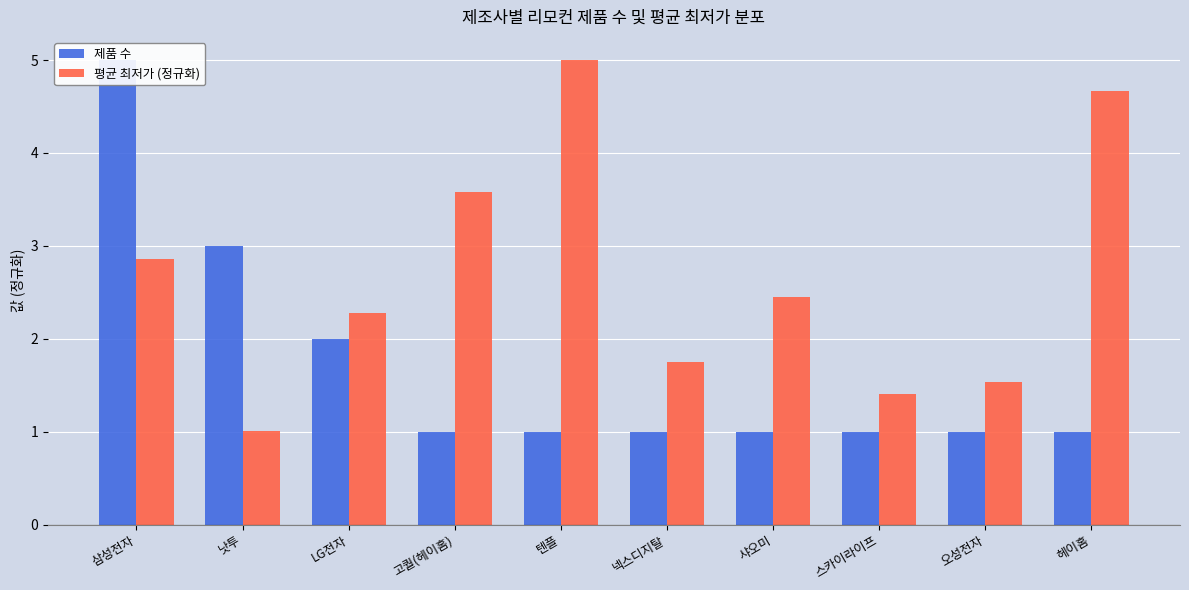

Is it true that 평균 최저가 (정규화) equals 2.5 at 오성전자?

False